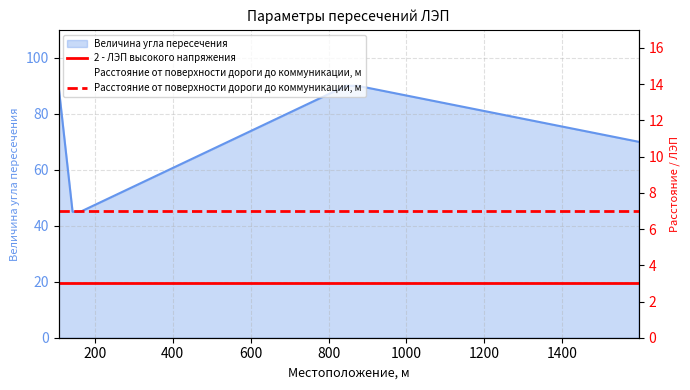

True or false: Расстояние от поверхности дороги до коммуникации, м has more than 1 interior local peaks.

False